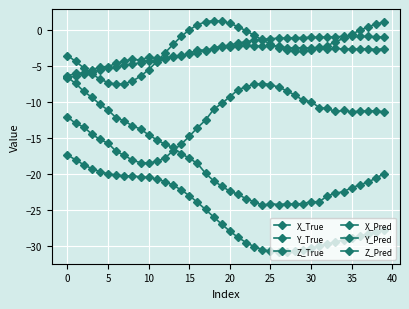

How many data points does each series have?

40